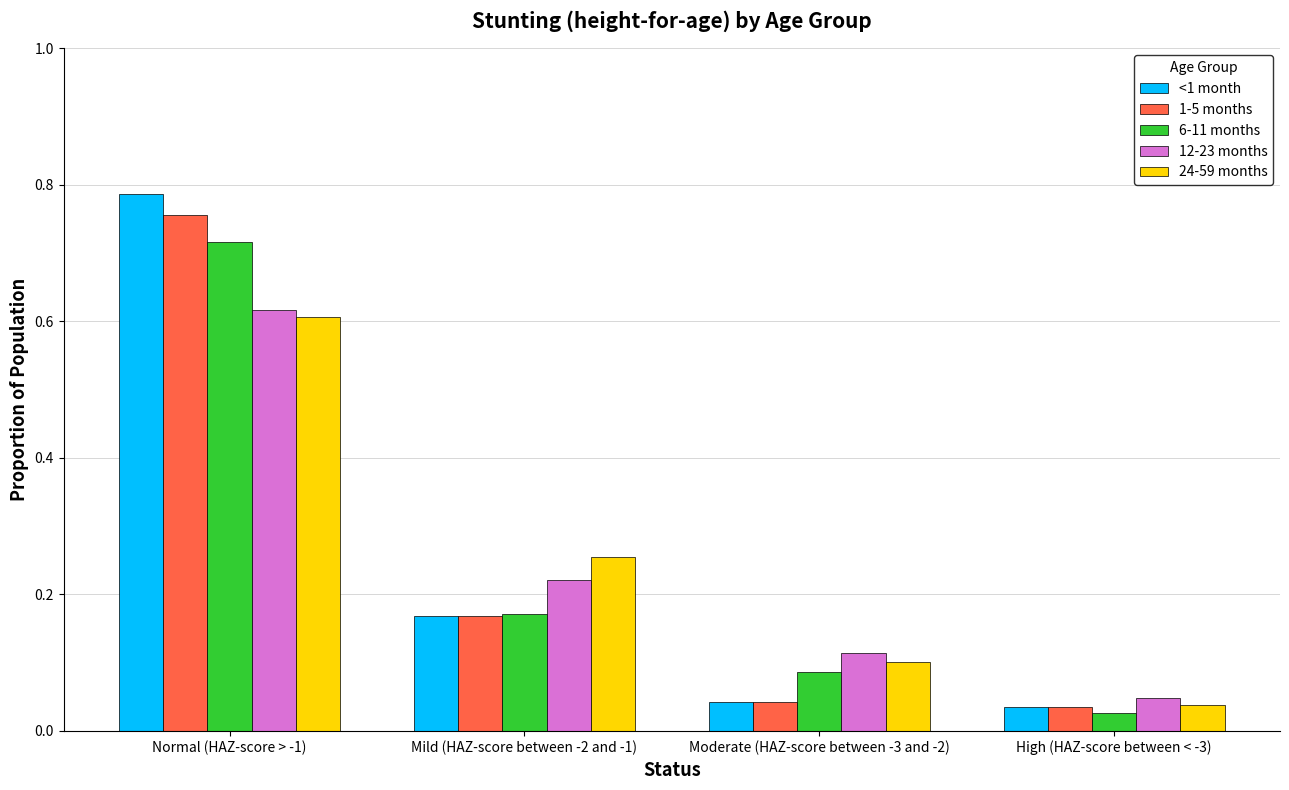

At which label is 12-23 months closest to 0?

High (HAZ-score between < -3)